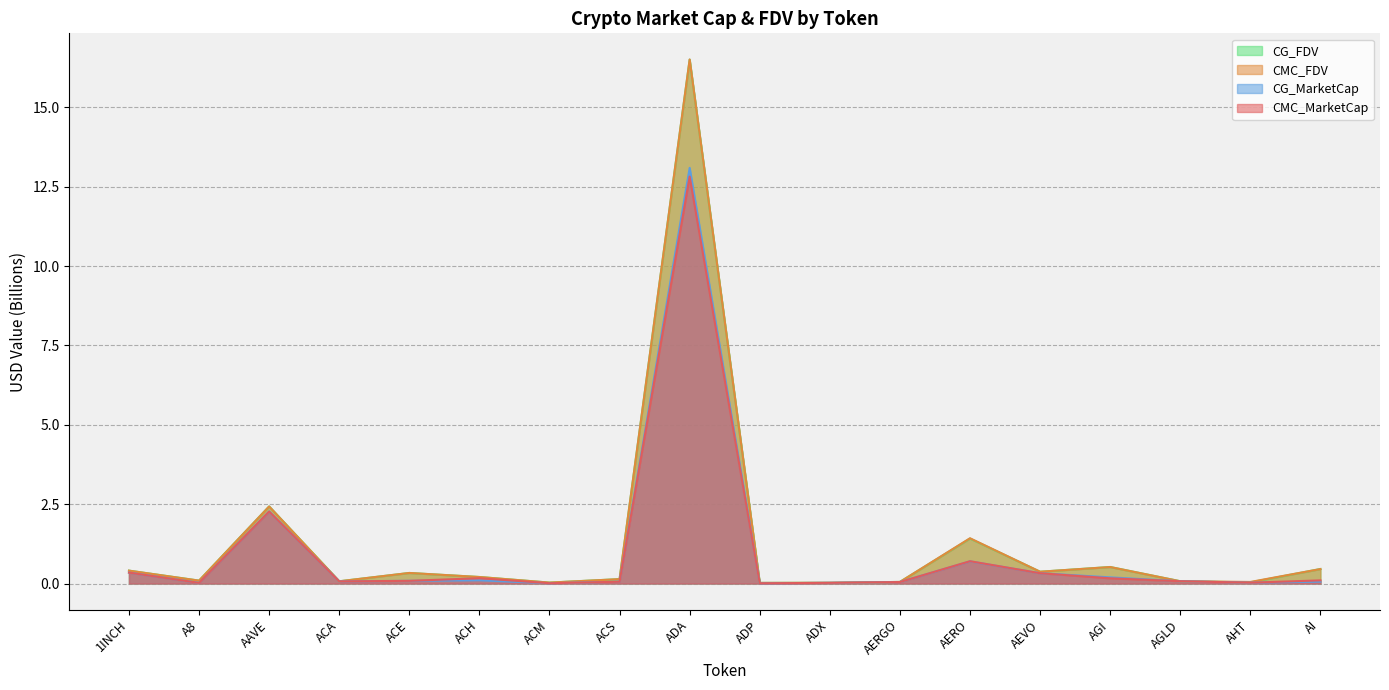

What position from the right is AGLD?

3